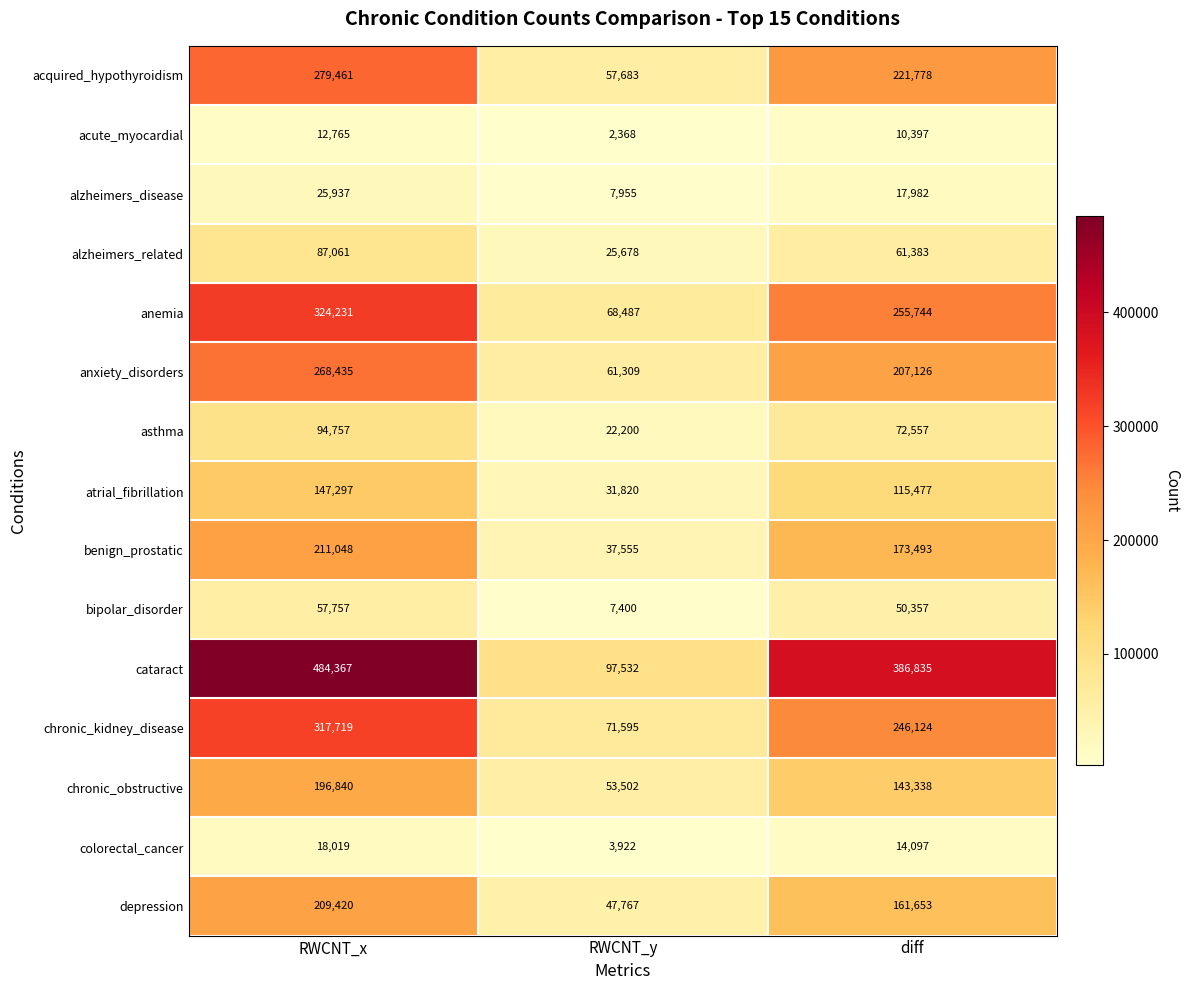

Which series has the largest range (max minus min)?

cataract